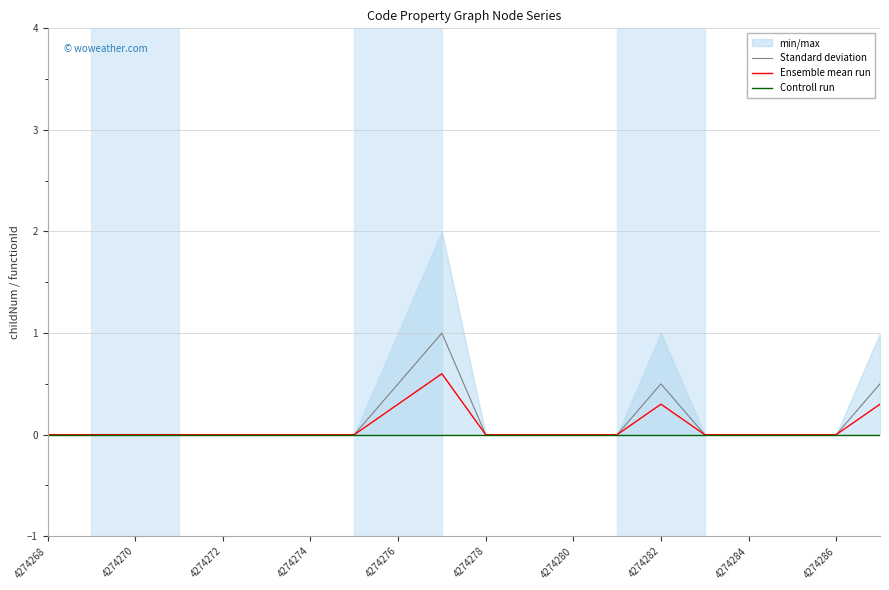

The Standard deviation series shows 0.0 at 4274280. True or false?

True